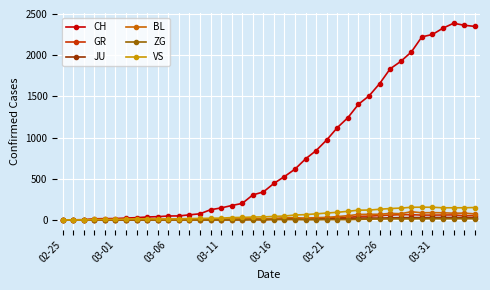

Which series has the largest total across all categories?

CH